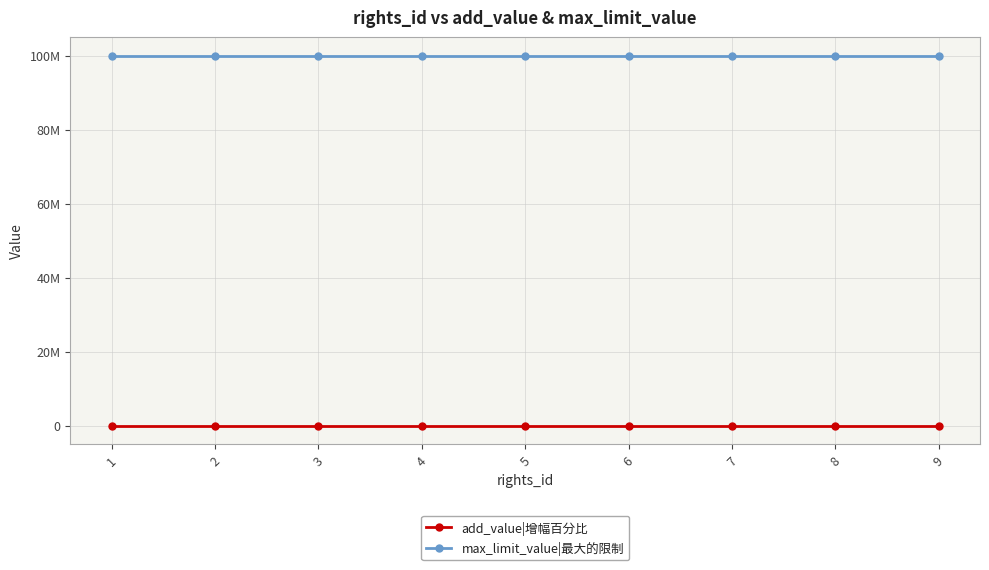

At which label is max_limit_value|最大的限制 closest to 99999999?

1